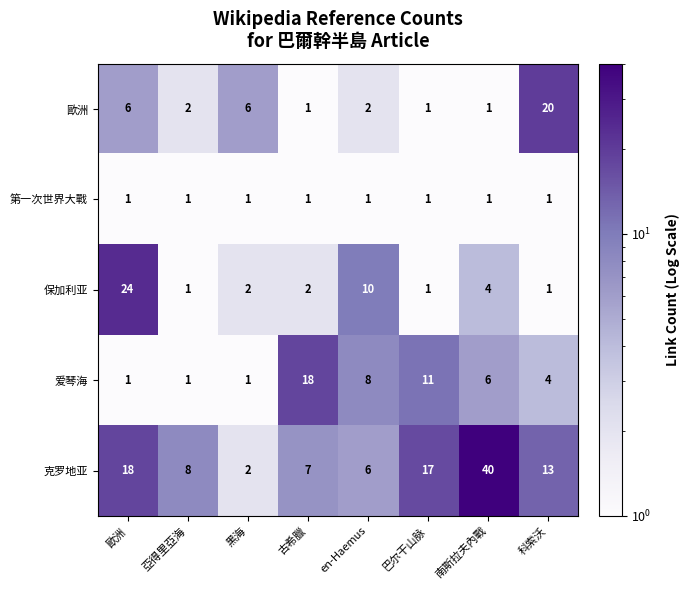

At how many categories does at least one series exceed 13?

5